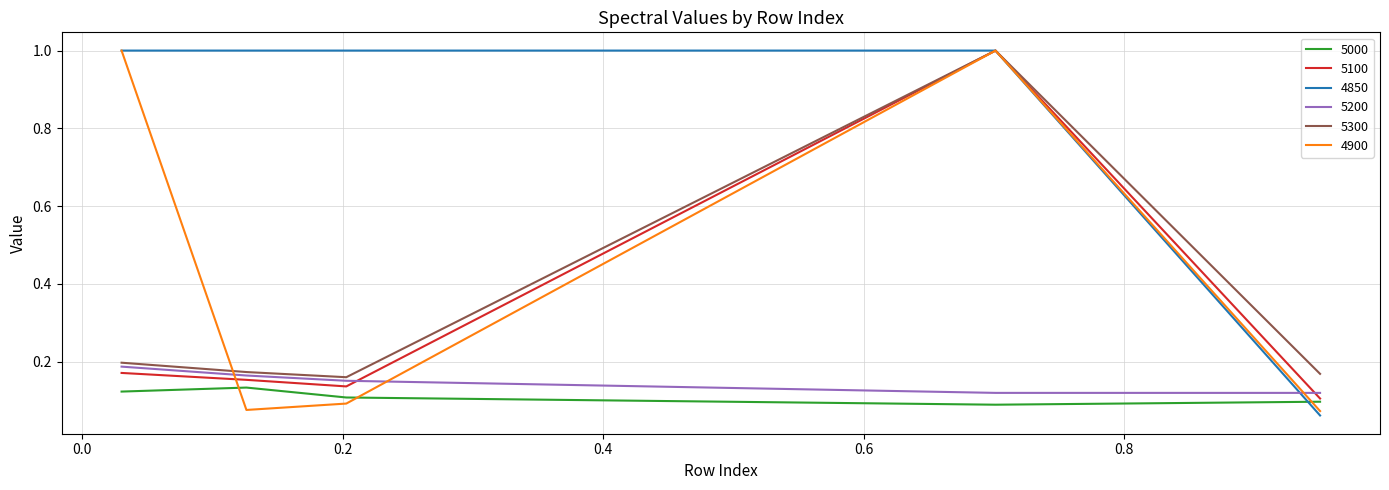

Count the number of categories in the chart.

5